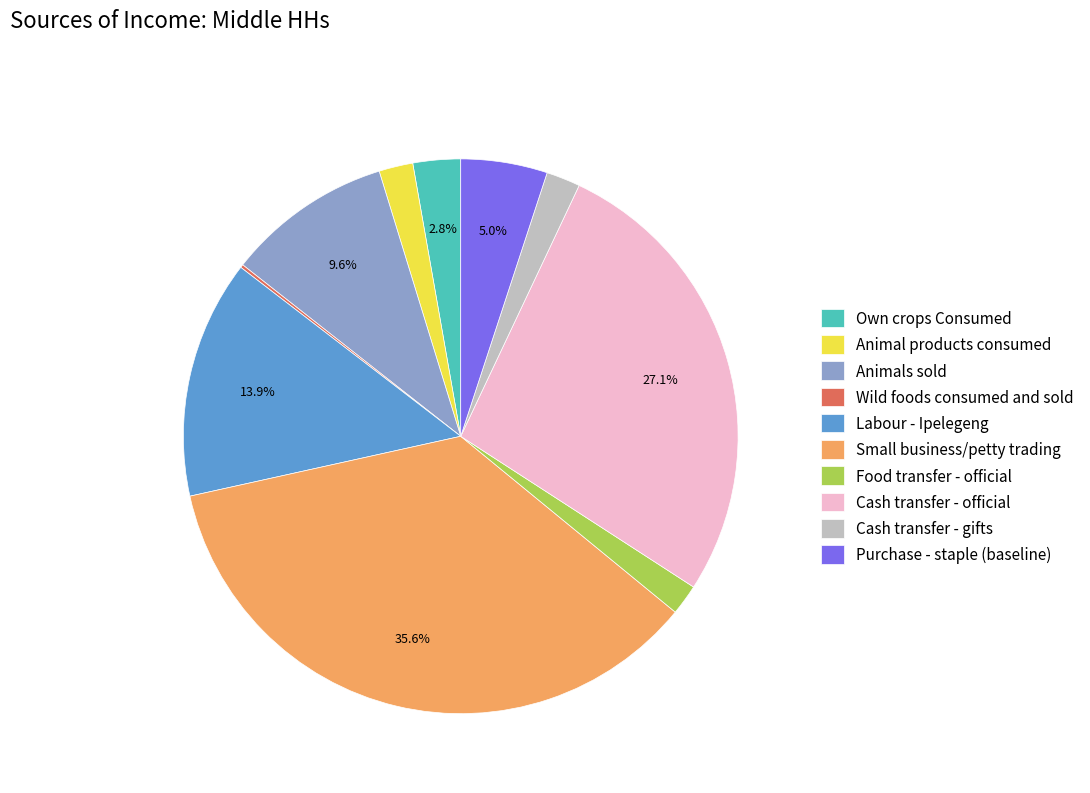

What percentage is the Animal products consumed slice, to the nearest percent?

2%